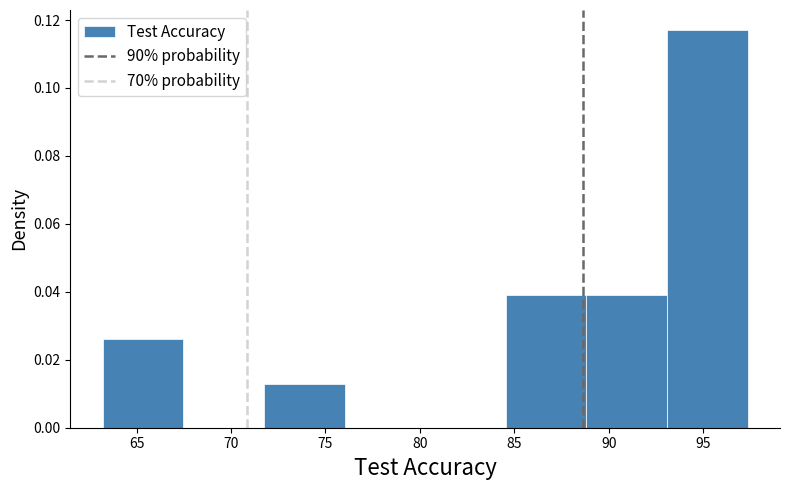

Reading left to right, list every bar in this chart as the range it spans on the x-axis followed by its height. Neither the bar edges nor the heights are printed on the chart, so give them approximately, as read against the axes.

63.0 to 67.5: 0.026
67.5 to 71.5: 0
71.5 to 76.0: 0.014
76.0 to 80.5: 0
80.5 to 84.5: 0
84.5 to 89.0: 0.040
89.0 to 93.0: 0.040
93.0 to 97.5: 0.118